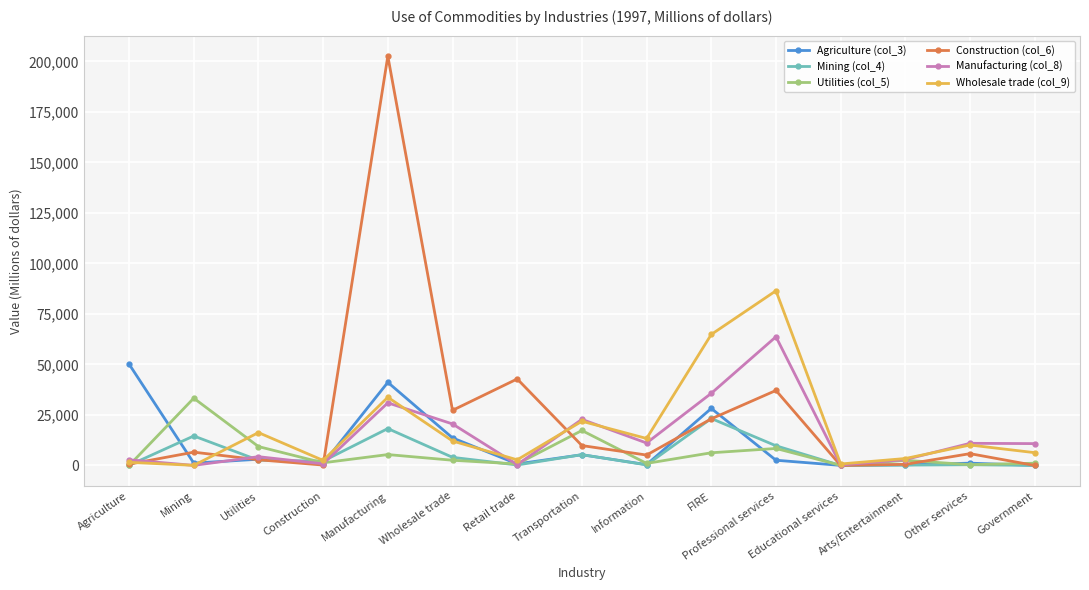

The value of Manufacturing (col_8) at Utilities is 4349. True or false?

True